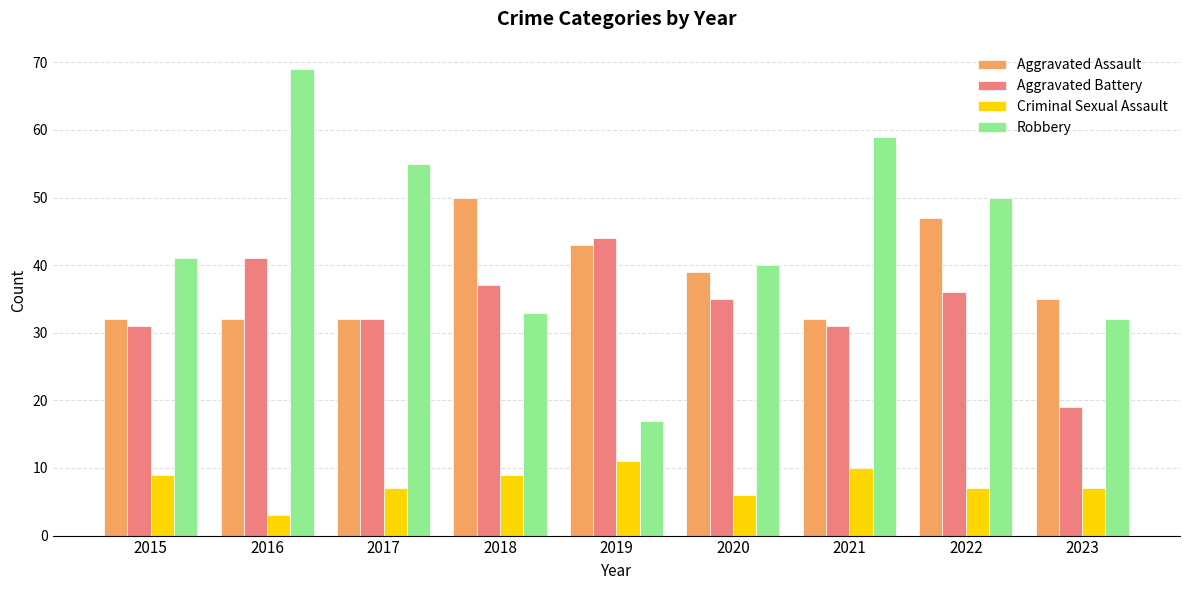

Reading left to right, list all the values displayed in this chart.

Aggravated Assault: 32	32	32	50	43	39	32	47	35
Aggravated Battery: 31	41	32	37	44	35	31	36	19
Criminal Sexual Assault: 9	3	7	9	11	6	10	7	7
Robbery: 41	69	55	33	17	40	59	50	32